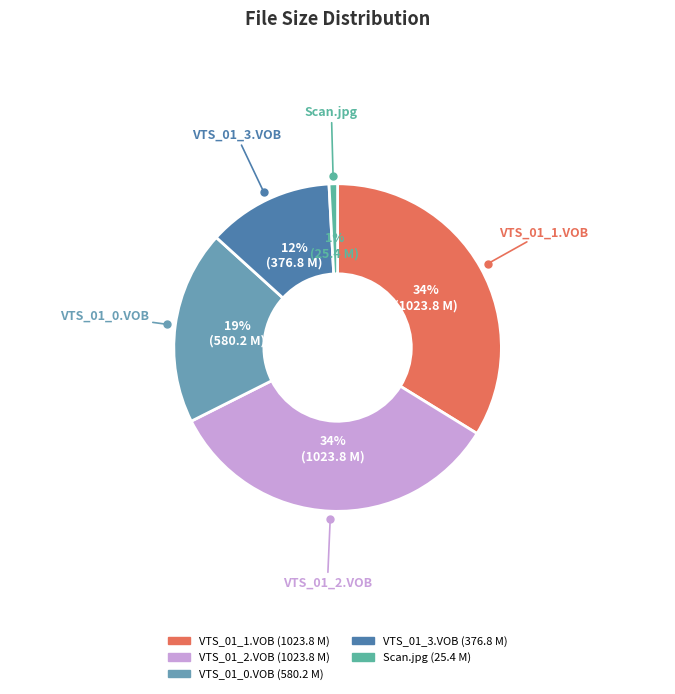

How many segments does this pie chart have?

5